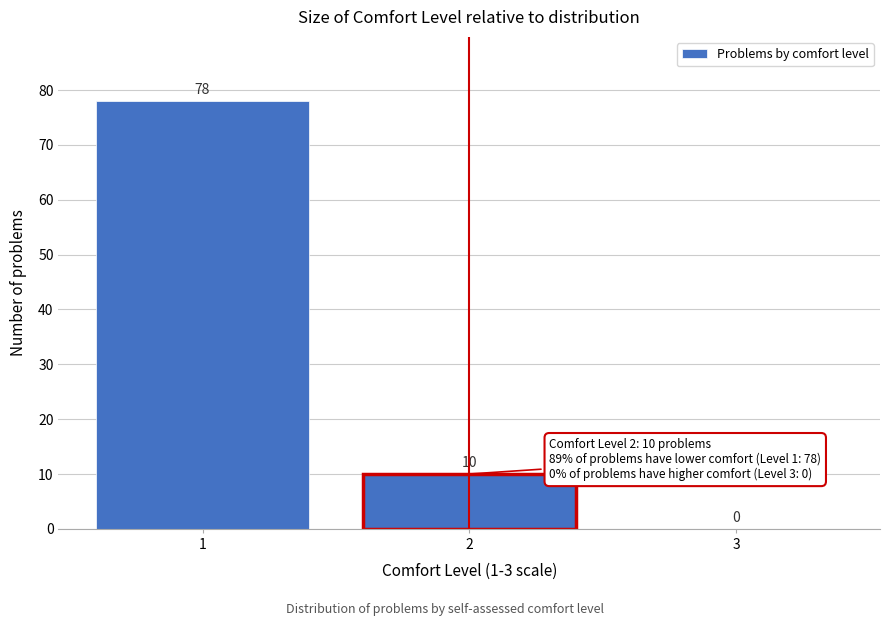

Reading left to right, transcribe all the data shown in this chart.

1=78	2=10	3=0